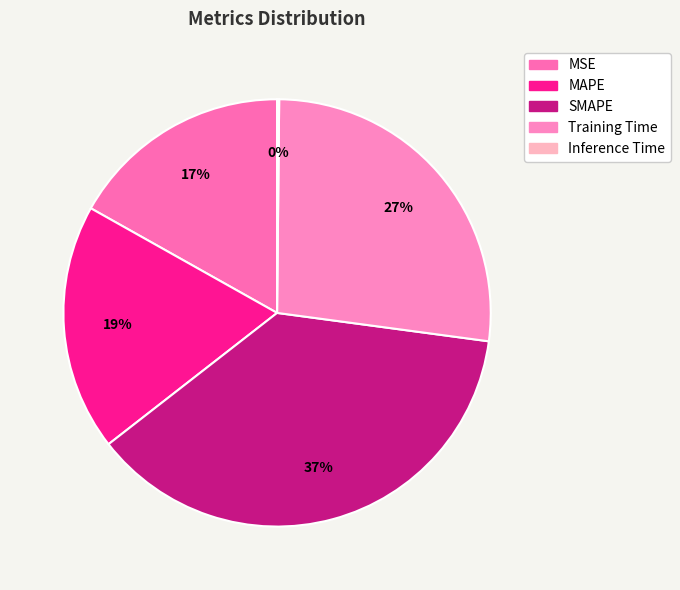

How many slices are in this pie chart?

5